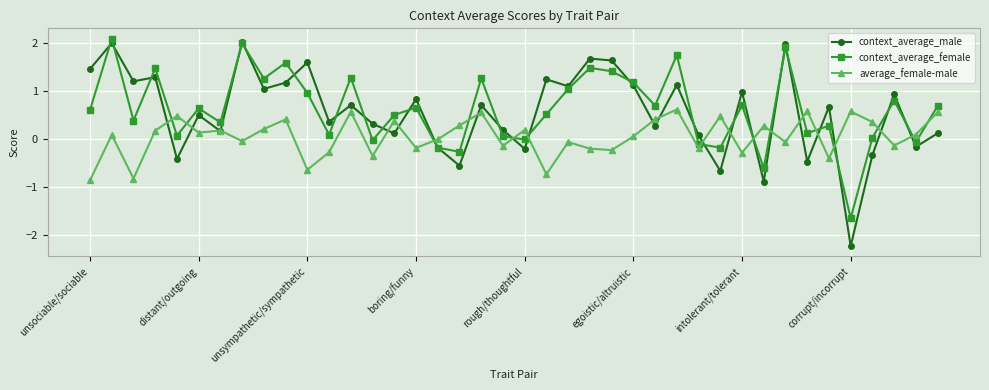

Which series has the widest spread of values?

context_average_male